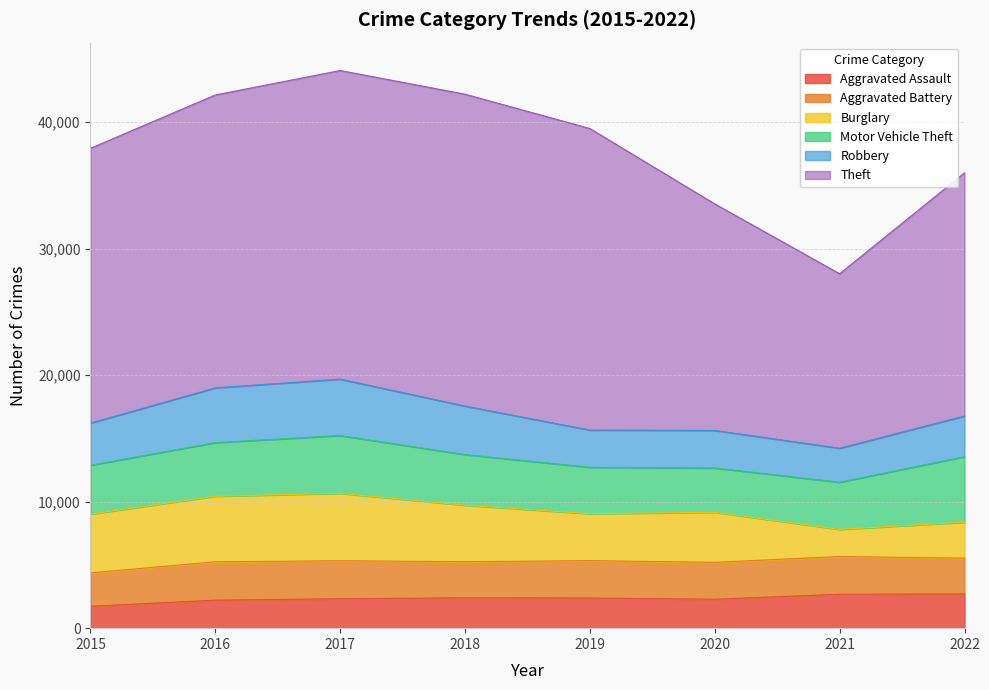

At which label is Aggravated Battery closest to 2838?

2022